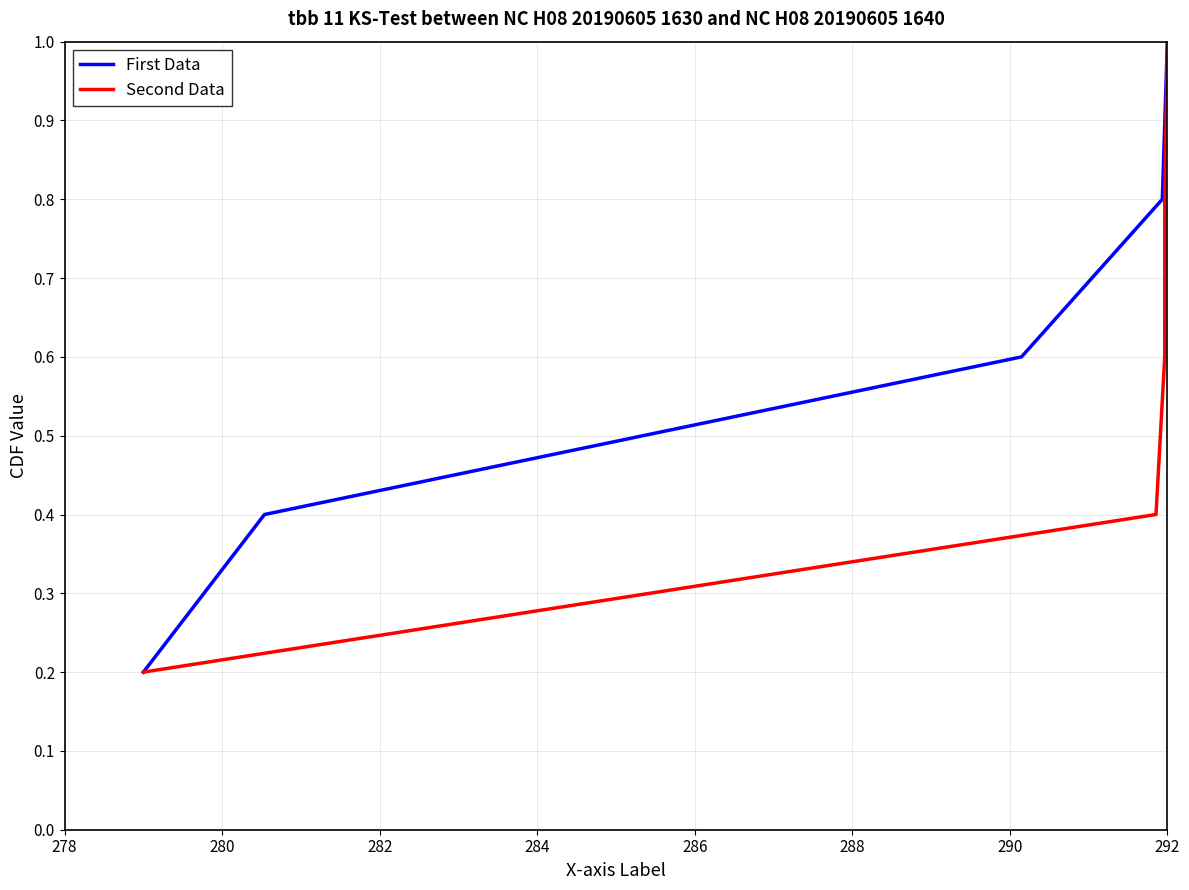

True or false: Second Data has a value of 0.3 at 292.

False